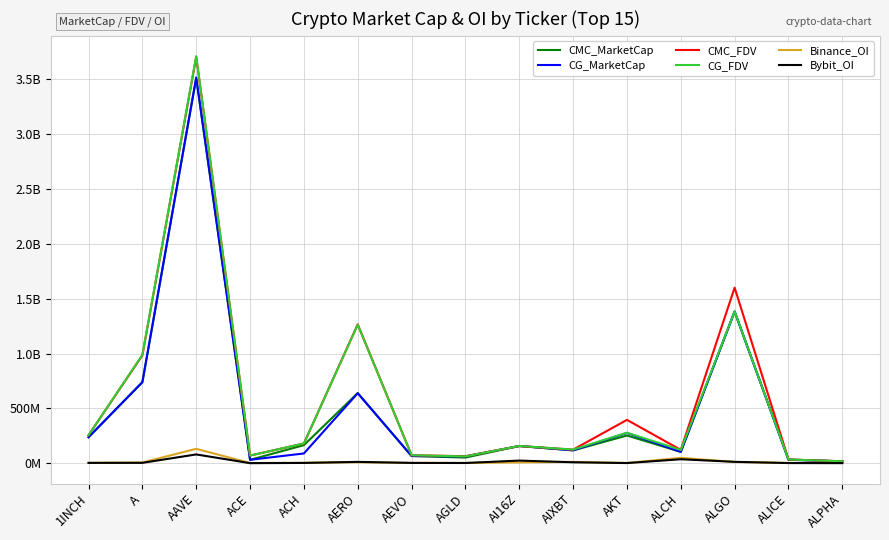

Which series has the largest total across all categories?

CMC_FDV